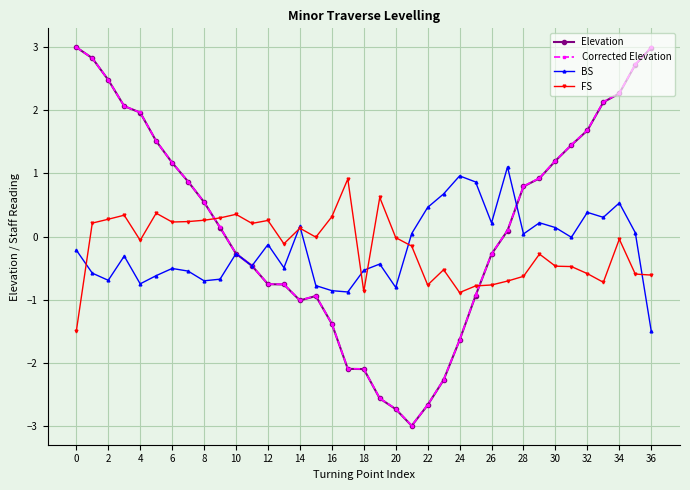

Does the chart have visible grid lines?

Yes